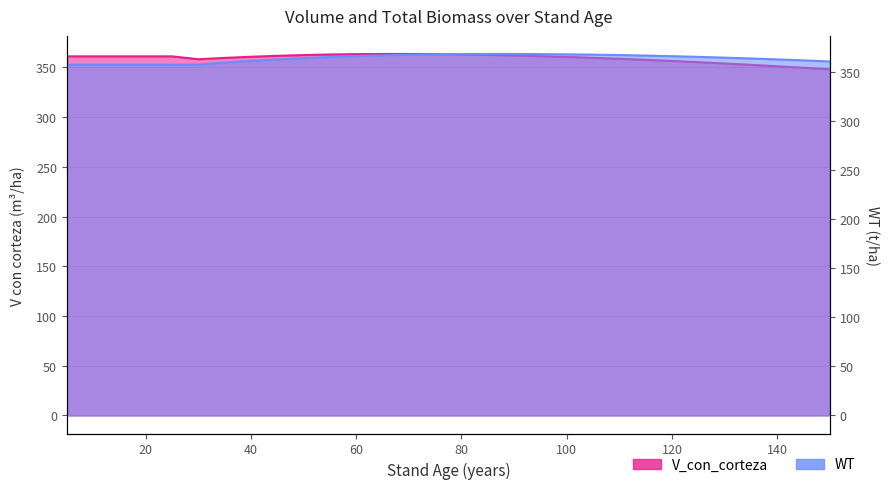

Which series changed the most between 5 and 65?

WT